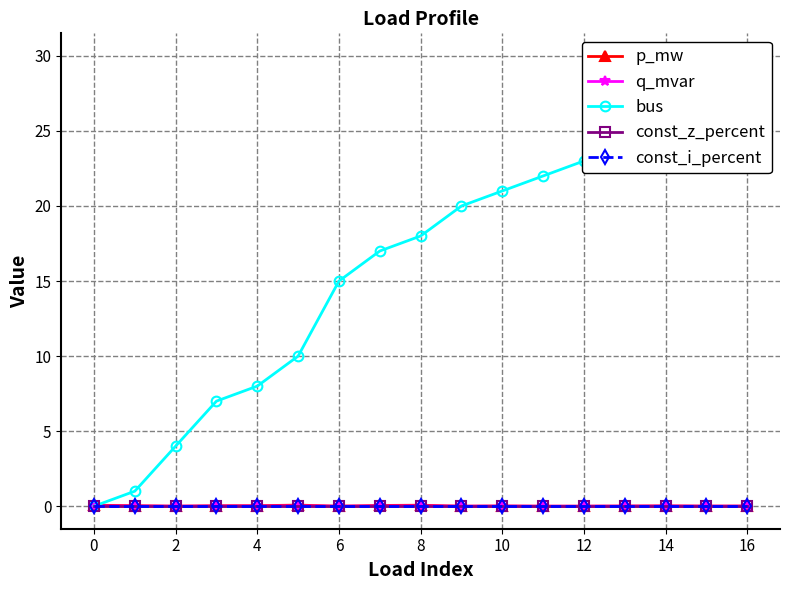

Between 13 and −2, which is larger?

−2